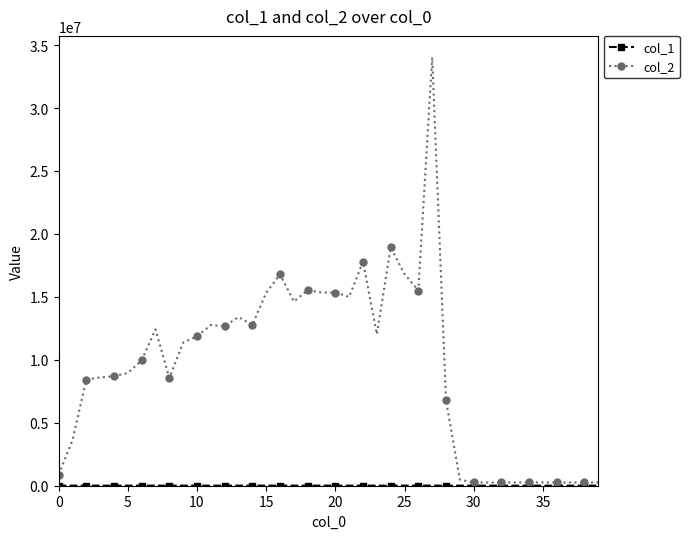

What is the greatest value displayed?

34026856